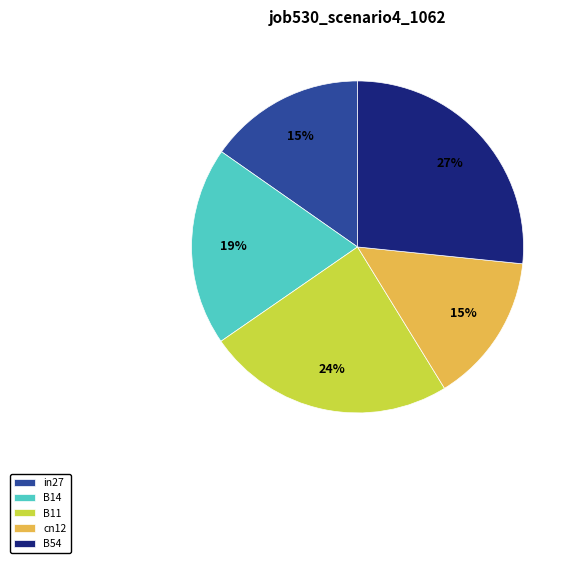

The cn12 slice represents 15% of the pie. True or false?

True